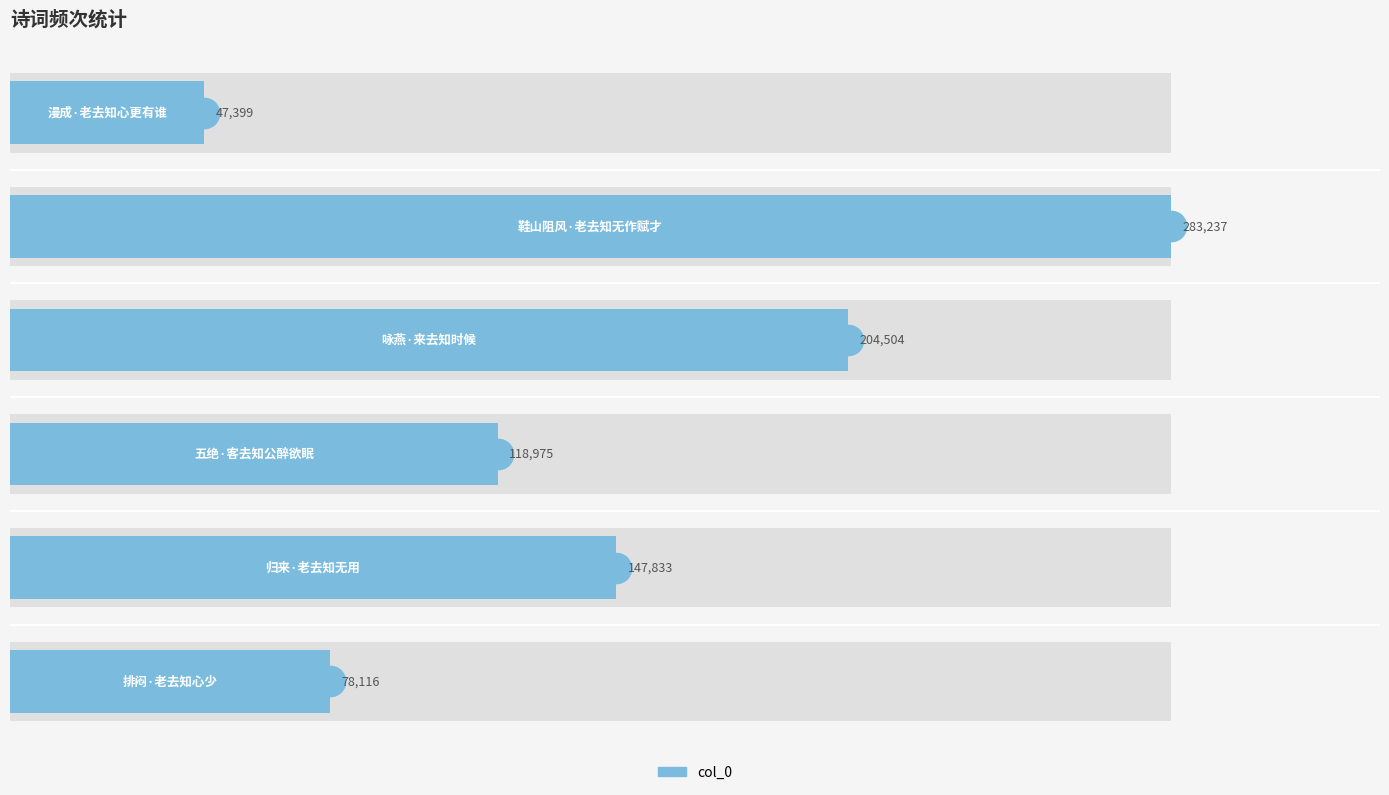

Reading left to right, transcribe all the data shown in this chart.

78116	147833	118975	204504	283237	47399